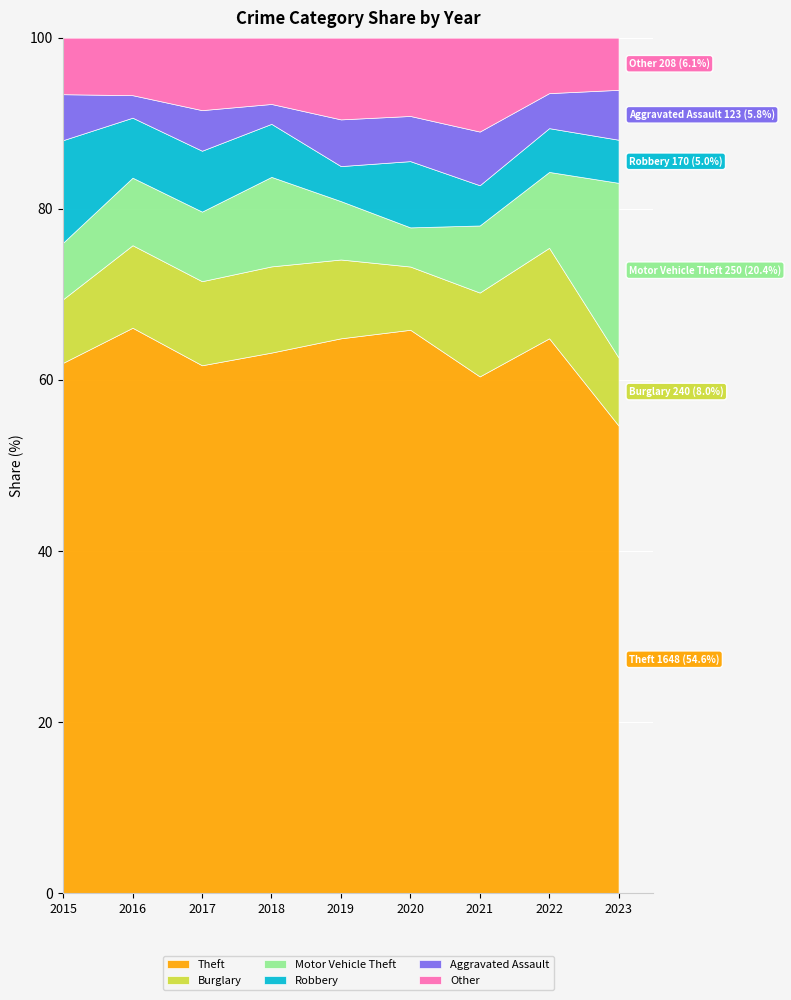

True or false: Burglary has more than 0 interior local peaks.

True